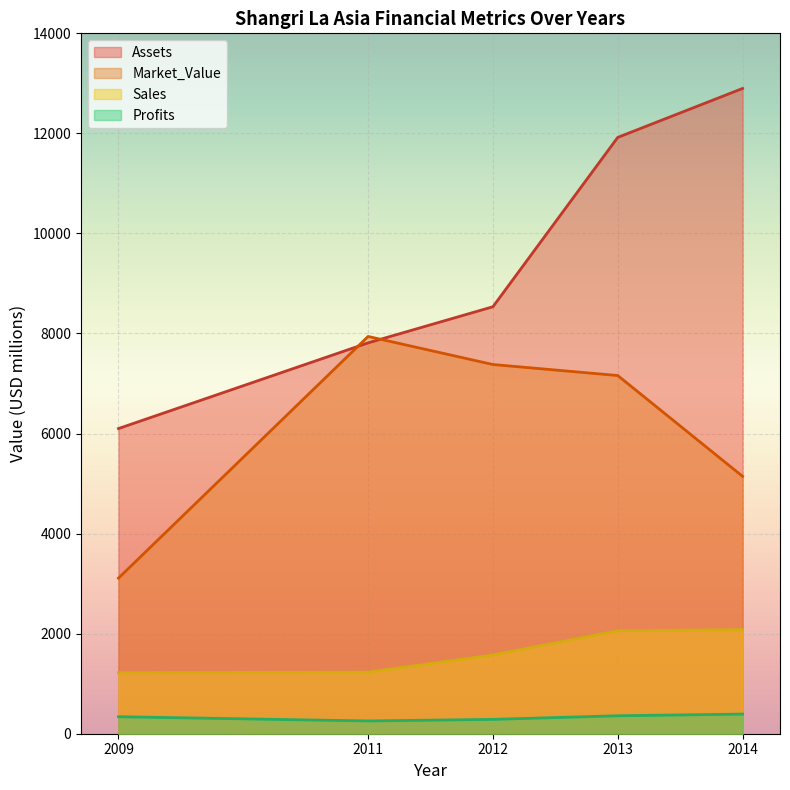

The value of Assets at 2013 is 21418.6. True or false?

False